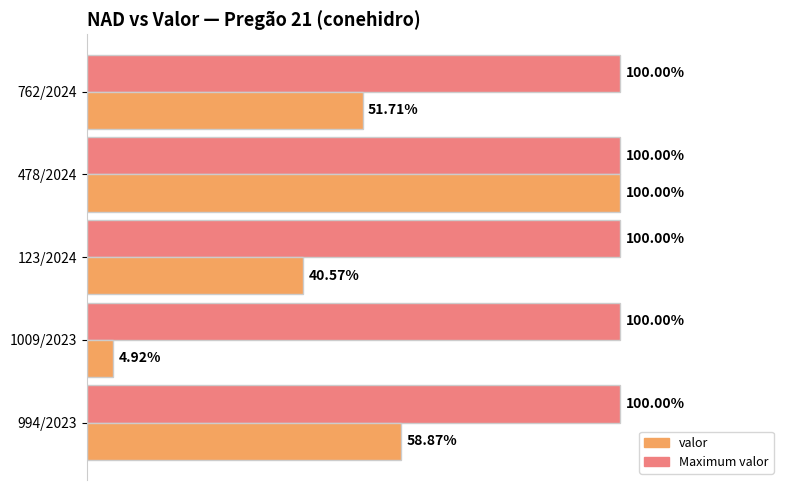

What are all the series names shown in the legend?

valor, Maximum valor